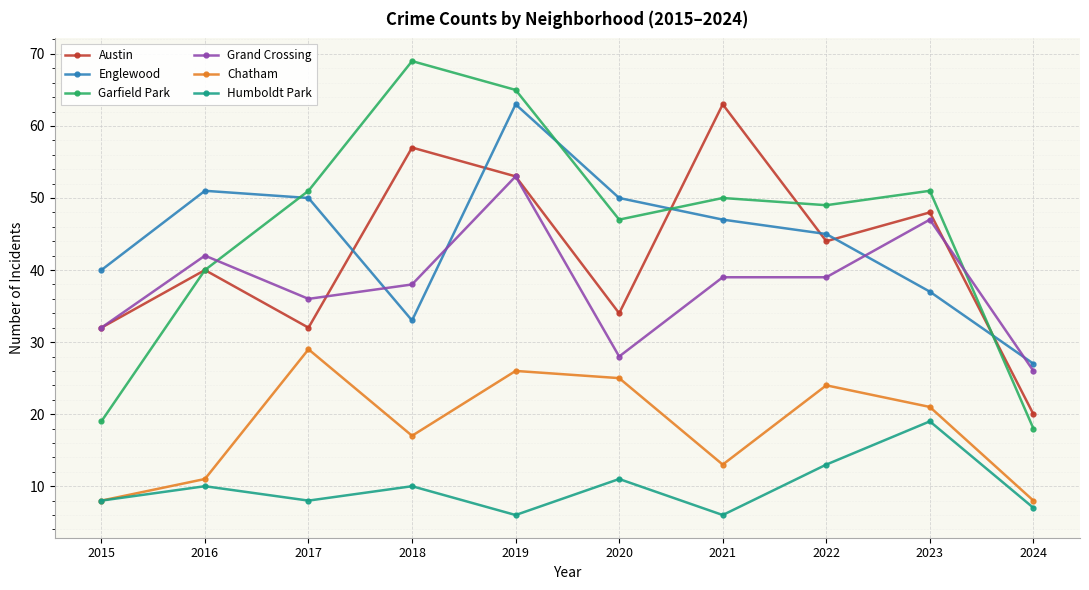

Reading left to right, extract all data points from this chart.

Austin: 2015=32	2016=40	2017=32	2018=57	2019=53	2020=34	2021=63	2022=44	2023=48	2024=20
Englewood: 2015=40	2016=51	2017=50	2018=33	2019=63	2020=50	2021=47	2022=45	2023=37	2024=27
Garfield Park: 2015=19	2016=40	2017=51	2018=69	2019=65	2020=47	2021=50	2022=49	2023=51	2024=18
Grand Crossing: 2015=32	2016=42	2017=36	2018=38	2019=53	2020=28	2021=39	2022=39	2023=47	2024=26
Chatham: 2015=8	2016=11	2017=29	2018=17	2019=26	2020=25	2021=13	2022=24	2023=21	2024=8
Humboldt Park: 2015=8	2016=10	2017=8	2018=10	2019=6	2020=11	2021=6	2022=13	2023=19	2024=7